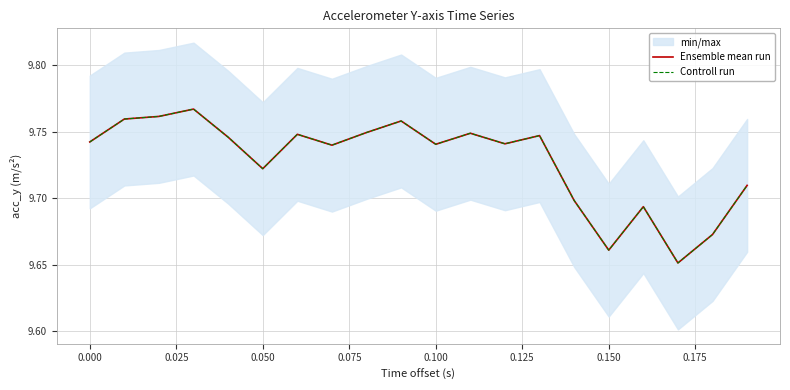

In Ensemble mean run, how many points are higher than both neighbors (excluding endpoints)?

6